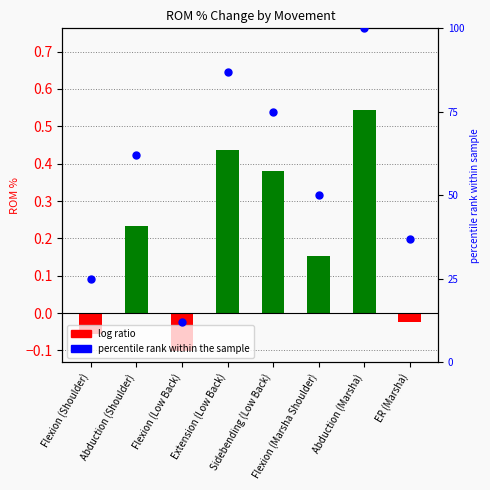

Which series has the widest spread of Y values?

percentile rank within the sample